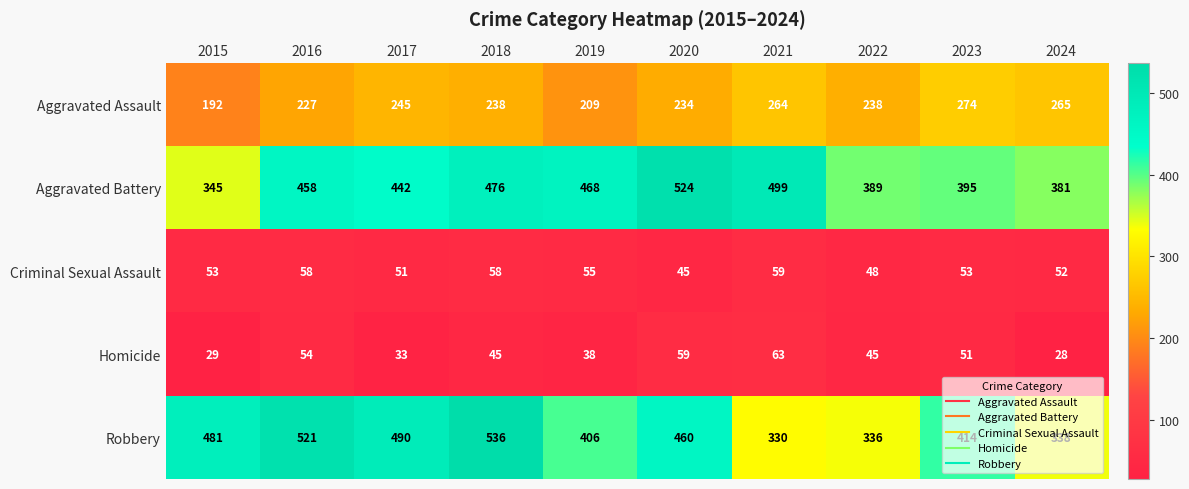

Count the number of data series in this chart.

5